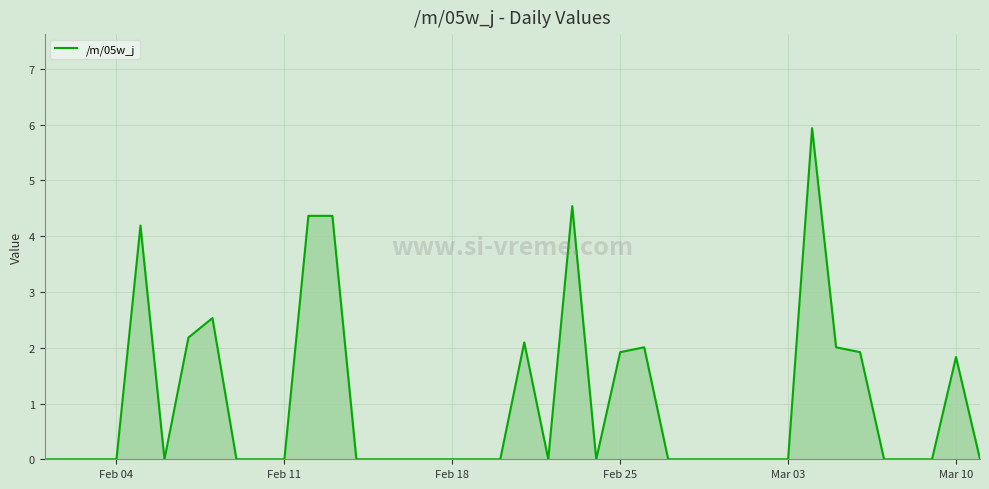

What is the greatest value displayed?

5.9